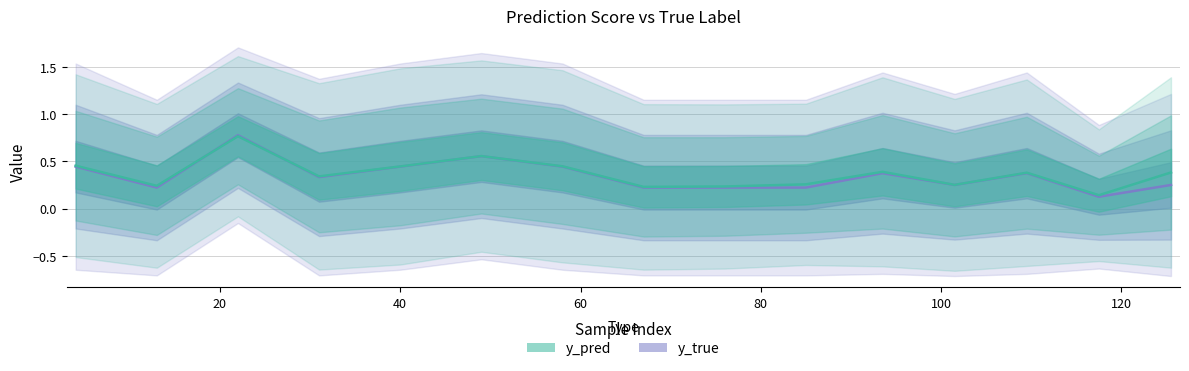

Reading left to right, what are all the values shown in this chart?

y_true: 0.4	0.2	0.8	0.3	0.4	0.6	0.4	0.2	0.2	0.2	0.4	0.2	0.4	0.1	0.2
y_pred: 0.5	0.2	0.8	0.3	0.4	0.6	0.4	0.2	0.2	0.3	0.4	0.3	0.4	0.1	0.4